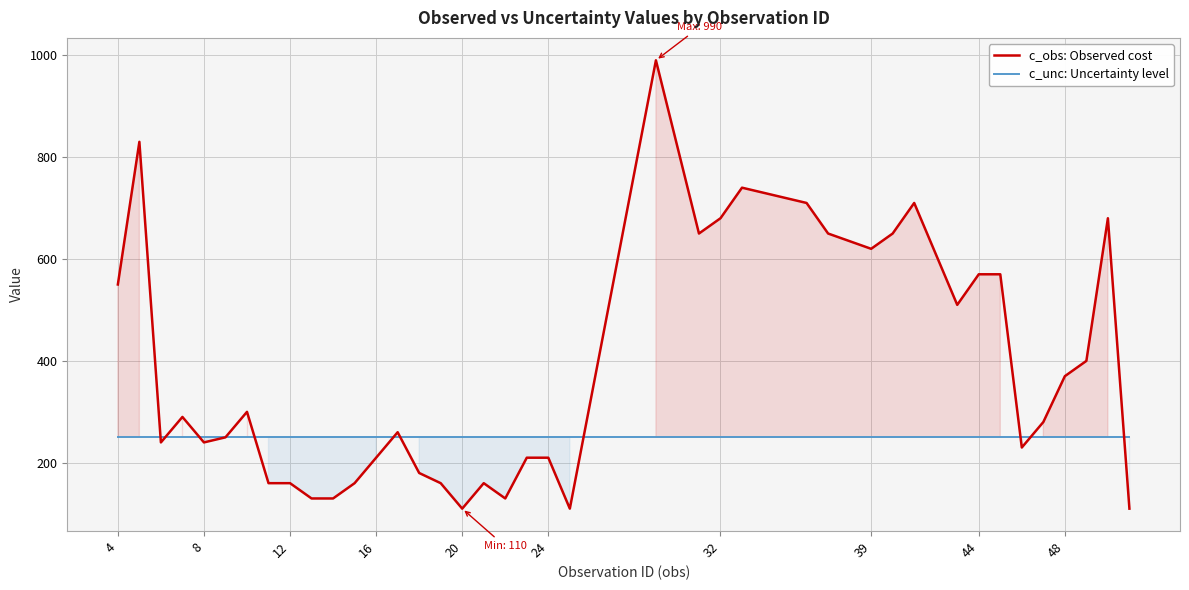

Rank the series by their average value, from highest to lowest.

c_obs: Observed cost, c_unc: Uncertainty level